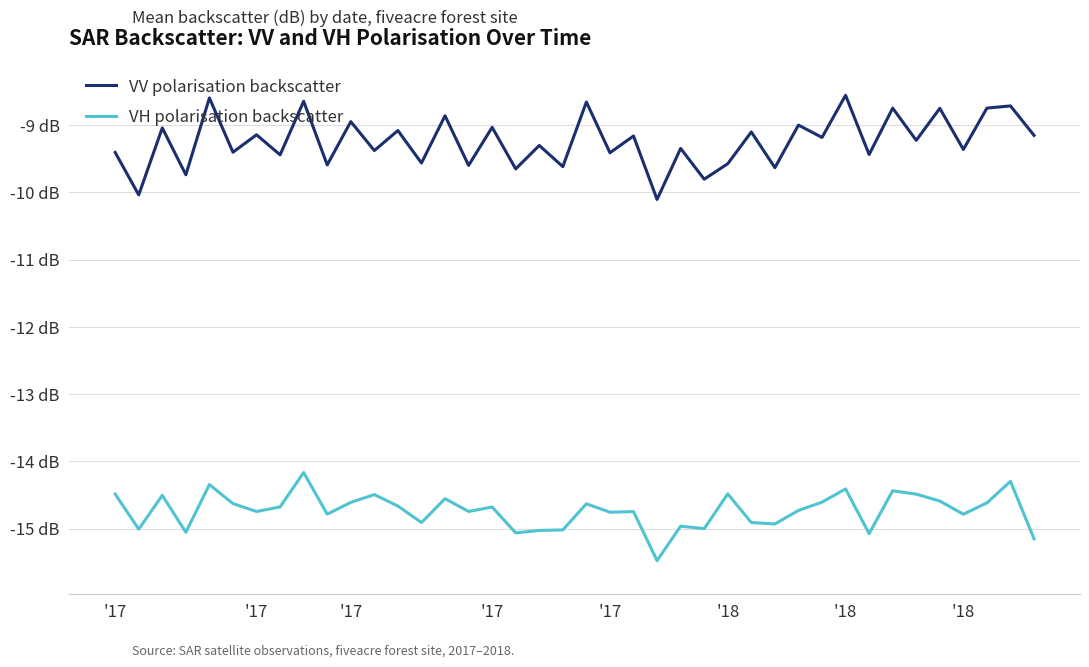

What are all the series names shown in the legend?

VV polarisation backscatter, VH polarisation backscatter